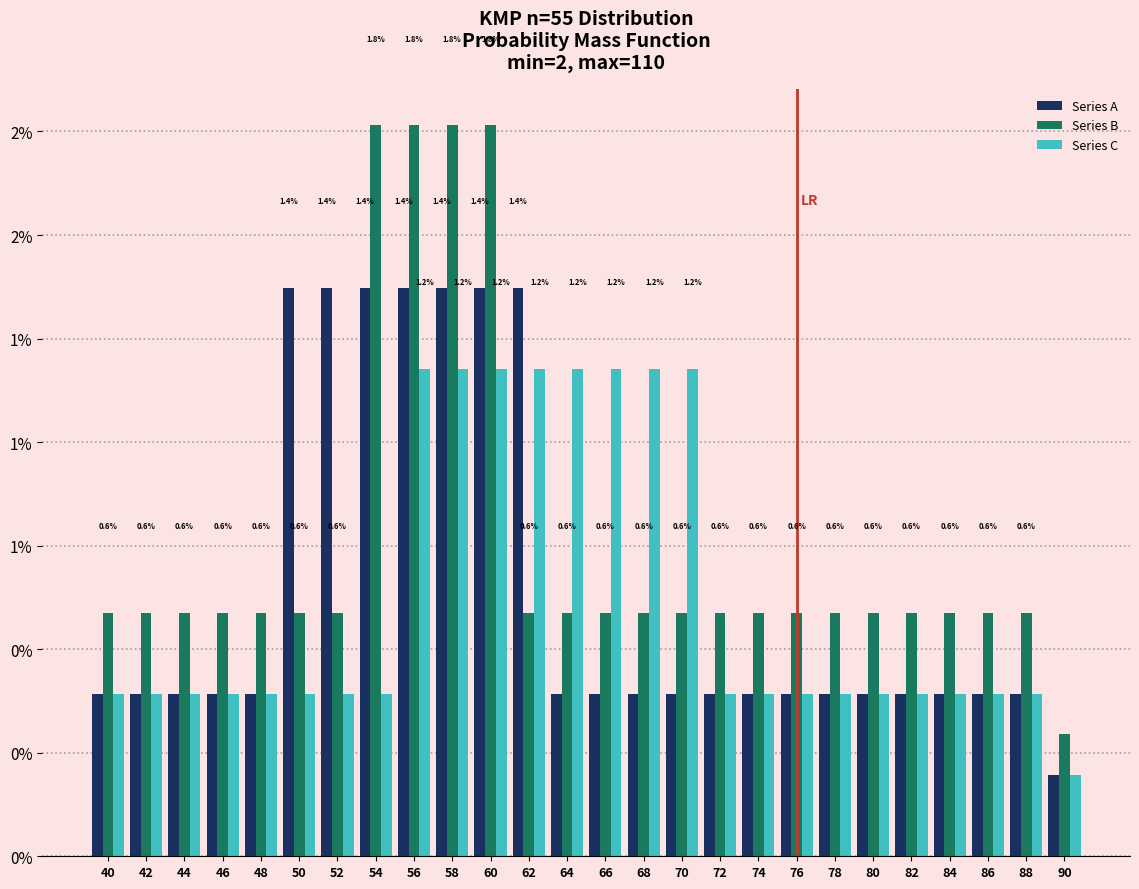

Where is Series C nearest to the value 0?

90